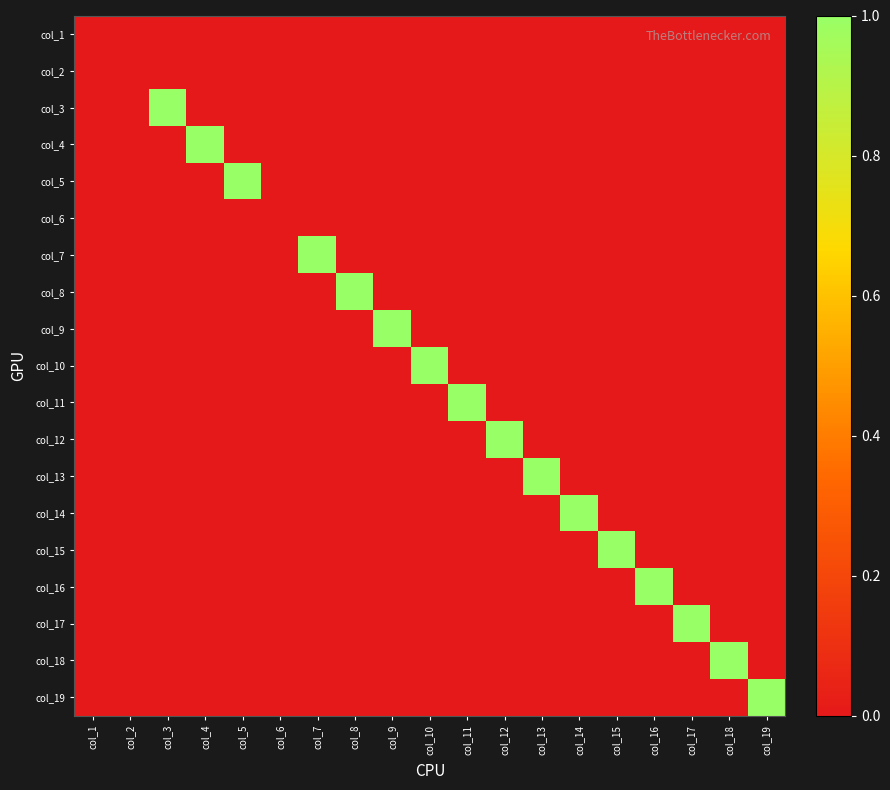

Reading right to left, transcribe all the data shown in this chart.

row_0: col_19=0	col_18=0	col_17=0	col_16=0	col_15=0	col_14=0	col_13=0	col_12=0	col_11=0	col_10=0	col_9=0	col_8=0	col_7=0	col_6=0	col_5=0	col_4=0	col_3=0	col_2=0	col_1=0
row_1: col_19=0	col_18=0	col_17=0	col_16=0	col_15=0	col_14=0	col_13=0	col_12=0	col_11=0	col_10=0	col_9=0	col_8=0	col_7=0	col_6=0	col_5=0	col_4=0	col_3=0	col_2=0	col_1=0
row_2: col_19=0	col_18=0	col_17=0	col_16=0	col_15=0	col_14=0	col_13=0	col_12=0	col_11=0	col_10=0	col_9=0	col_8=0	col_7=0	col_6=0	col_5=0	col_4=0	col_3=1	col_2=0	col_1=0
row_3: col_19=0	col_18=0	col_17=0	col_16=0	col_15=0	col_14=0	col_13=0	col_12=0	col_11=0	col_10=0	col_9=0	col_8=0	col_7=0	col_6=0	col_5=0	col_4=1	col_3=0	col_2=0	col_1=0
row_4: col_19=0	col_18=0	col_17=0	col_16=0	col_15=0	col_14=0	col_13=0	col_12=0	col_11=0	col_10=0	col_9=0	col_8=0	col_7=0	col_6=0	col_5=1	col_4=0	col_3=0	col_2=0	col_1=0
row_5: col_19=0	col_18=0	col_17=0	col_16=0	col_15=0	col_14=0	col_13=0	col_12=0	col_11=0	col_10=0	col_9=0	col_8=0	col_7=0	col_6=0	col_5=0	col_4=0	col_3=0	col_2=0	col_1=0
row_6: col_19=0	col_18=0	col_17=0	col_16=0	col_15=0	col_14=0	col_13=0	col_12=0	col_11=0	col_10=0	col_9=0	col_8=0	col_7=1	col_6=0	col_5=0	col_4=0	col_3=0	col_2=0	col_1=0
row_7: col_19=0	col_18=0	col_17=0	col_16=0	col_15=0	col_14=0	col_13=0	col_12=0	col_11=0	col_10=0	col_9=0	col_8=1	col_7=0	col_6=0	col_5=0	col_4=0	col_3=0	col_2=0	col_1=0
row_8: col_19=0	col_18=0	col_17=0	col_16=0	col_15=0	col_14=0	col_13=0	col_12=0	col_11=0	col_10=0	col_9=1	col_8=0	col_7=0	col_6=0	col_5=0	col_4=0	col_3=0	col_2=0	col_1=0
row_9: col_19=0	col_18=0	col_17=0	col_16=0	col_15=0	col_14=0	col_13=0	col_12=0	col_11=0	col_10=1	col_9=0	col_8=0	col_7=0	col_6=0	col_5=0	col_4=0	col_3=0	col_2=0	col_1=0
row_10: col_19=0	col_18=0	col_17=0	col_16=0	col_15=0	col_14=0	col_13=0	col_12=0	col_11=1	col_10=0	col_9=0	col_8=0	col_7=0	col_6=0	col_5=0	col_4=0	col_3=0	col_2=0	col_1=0
row_11: col_19=0	col_18=0	col_17=0	col_16=0	col_15=0	col_14=0	col_13=0	col_12=1	col_11=0	col_10=0	col_9=0	col_8=0	col_7=0	col_6=0	col_5=0	col_4=0	col_3=0	col_2=0	col_1=0
row_12: col_19=0	col_18=0	col_17=0	col_16=0	col_15=0	col_14=0	col_13=1	col_12=0	col_11=0	col_10=0	col_9=0	col_8=0	col_7=0	col_6=0	col_5=0	col_4=0	col_3=0	col_2=0	col_1=0
row_13: col_19=0	col_18=0	col_17=0	col_16=0	col_15=0	col_14=1	col_13=0	col_12=0	col_11=0	col_10=0	col_9=0	col_8=0	col_7=0	col_6=0	col_5=0	col_4=0	col_3=0	col_2=0	col_1=0
row_14: col_19=0	col_18=0	col_17=0	col_16=0	col_15=1	col_14=0	col_13=0	col_12=0	col_11=0	col_10=0	col_9=0	col_8=0	col_7=0	col_6=0	col_5=0	col_4=0	col_3=0	col_2=0	col_1=0
row_15: col_19=0	col_18=0	col_17=0	col_16=1	col_15=0	col_14=0	col_13=0	col_12=0	col_11=0	col_10=0	col_9=0	col_8=0	col_7=0	col_6=0	col_5=0	col_4=0	col_3=0	col_2=0	col_1=0
row_16: col_19=0	col_18=0	col_17=1	col_16=0	col_15=0	col_14=0	col_13=0	col_12=0	col_11=0	col_10=0	col_9=0	col_8=0	col_7=0	col_6=0	col_5=0	col_4=0	col_3=0	col_2=0	col_1=0
row_17: col_19=0	col_18=1	col_17=0	col_16=0	col_15=0	col_14=0	col_13=0	col_12=0	col_11=0	col_10=0	col_9=0	col_8=0	col_7=0	col_6=0	col_5=0	col_4=0	col_3=0	col_2=0	col_1=0
row_18: col_19=1	col_18=0	col_17=0	col_16=0	col_15=0	col_14=0	col_13=0	col_12=0	col_11=0	col_10=0	col_9=0	col_8=0	col_7=0	col_6=0	col_5=0	col_4=0	col_3=0	col_2=0	col_1=0